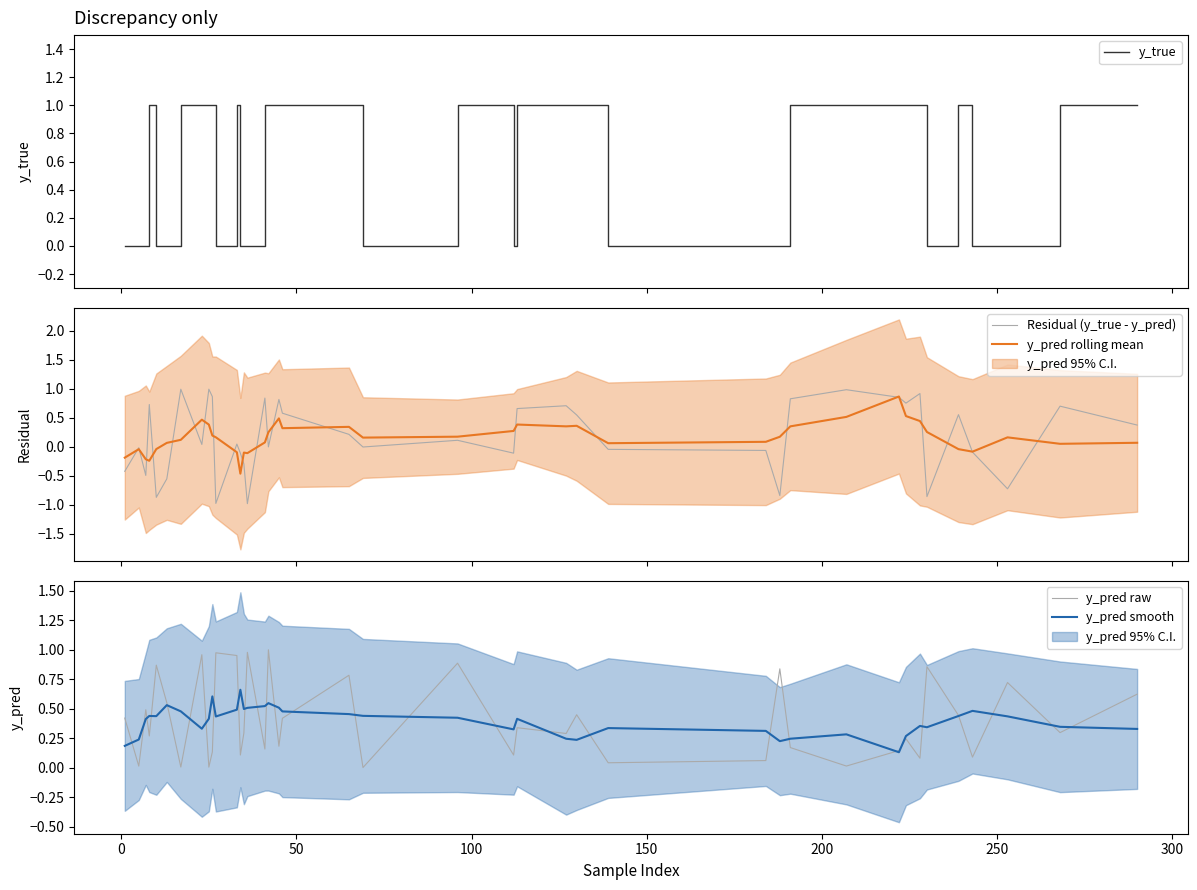

True or false: y_pred rolling mean has more than 2 interior local peaks.

True